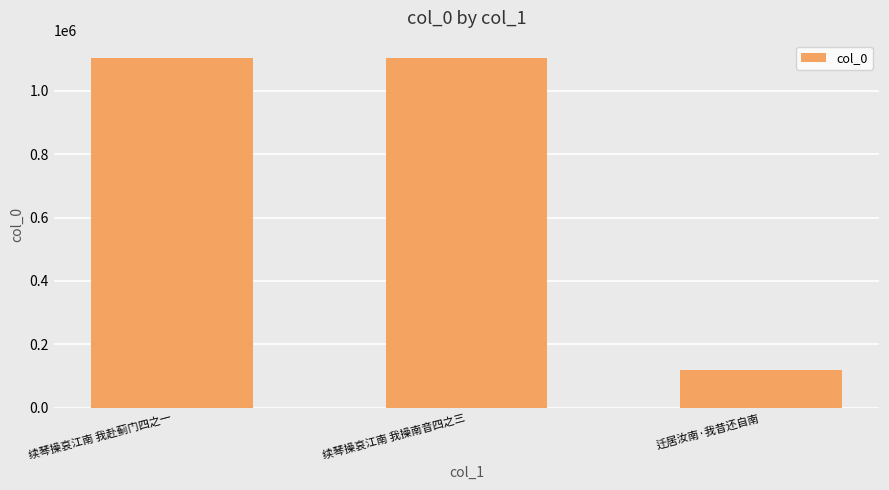

What is the maximum value shown in the chart?

1103712